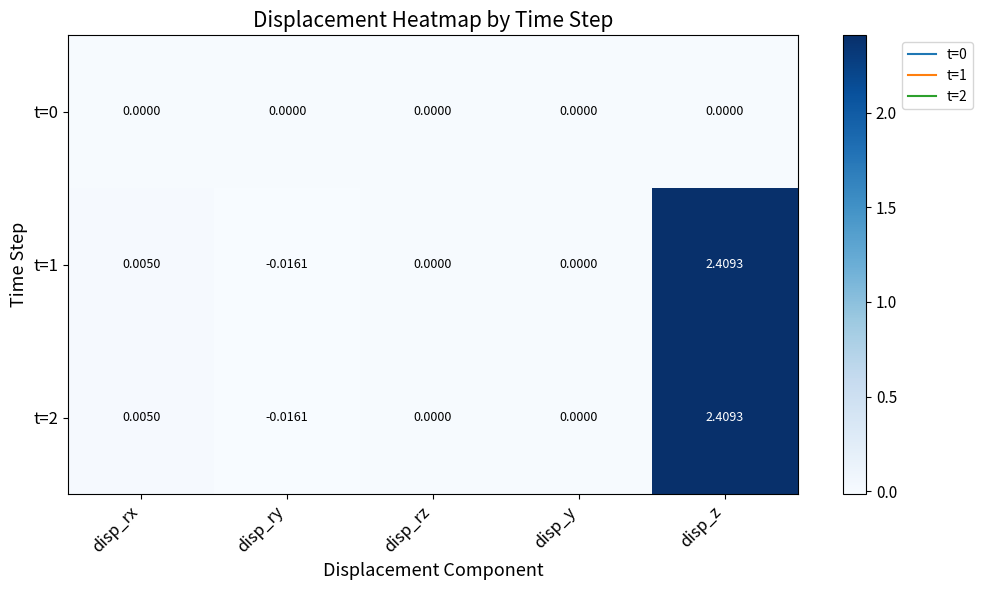

How many series are shown in this chart?

3